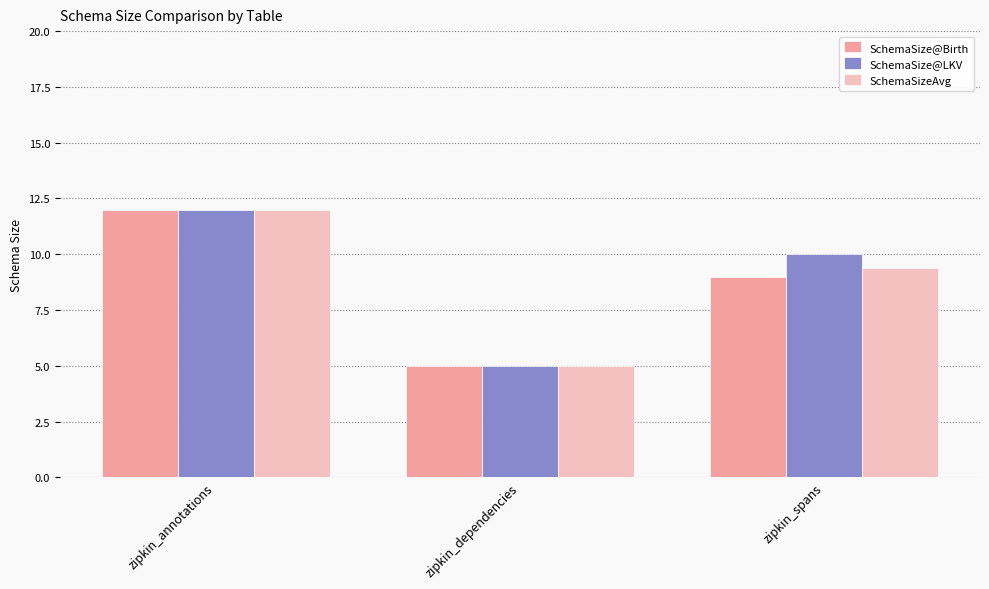

What position from the left is zipkin_spans?

3